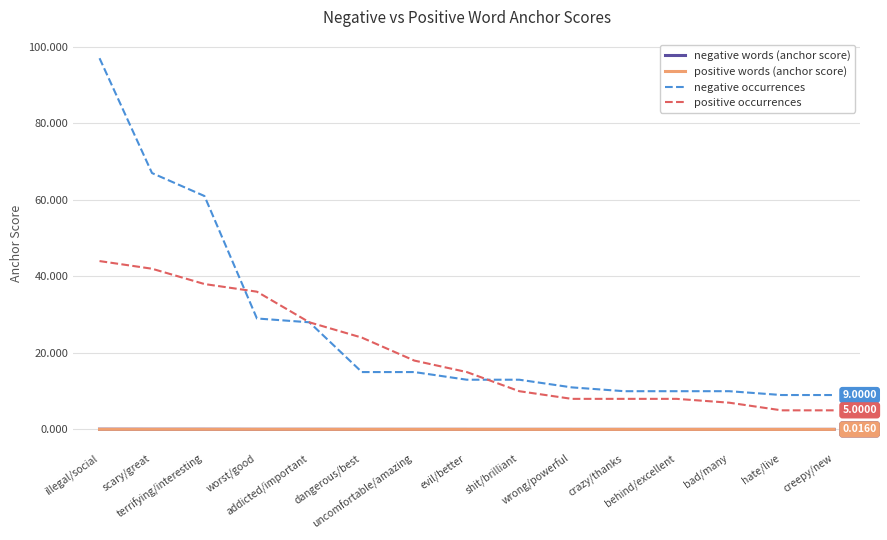

True or false: positive words (anchor score) and negative occurrences intersect in this chart.

False